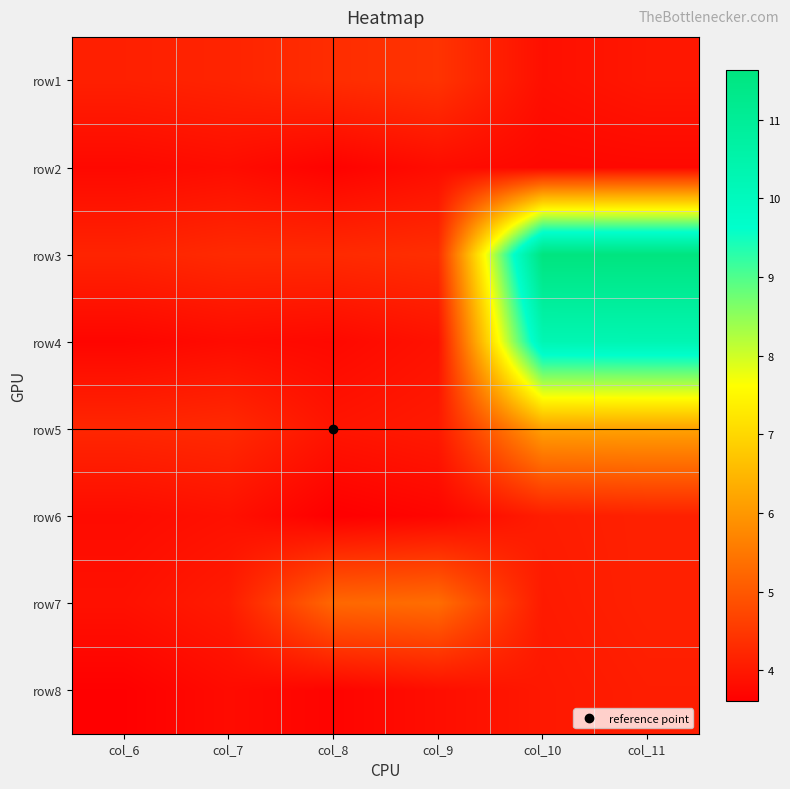

What is the maximum value shown in the chart?

11.6